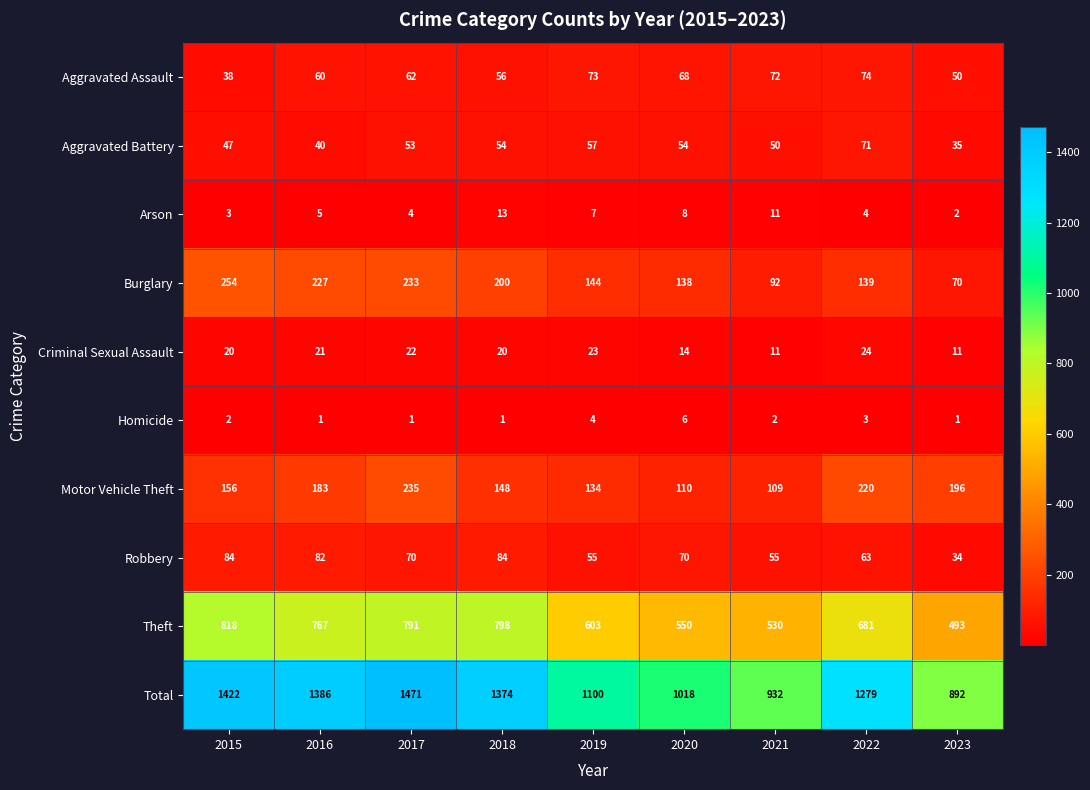

How many data points does each series have?

9